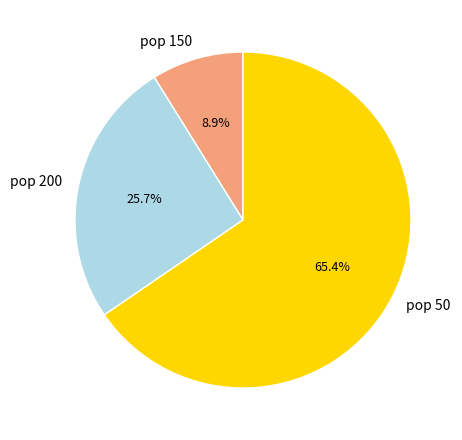

To the nearest percent, what portion does pop 150 represent?

9%